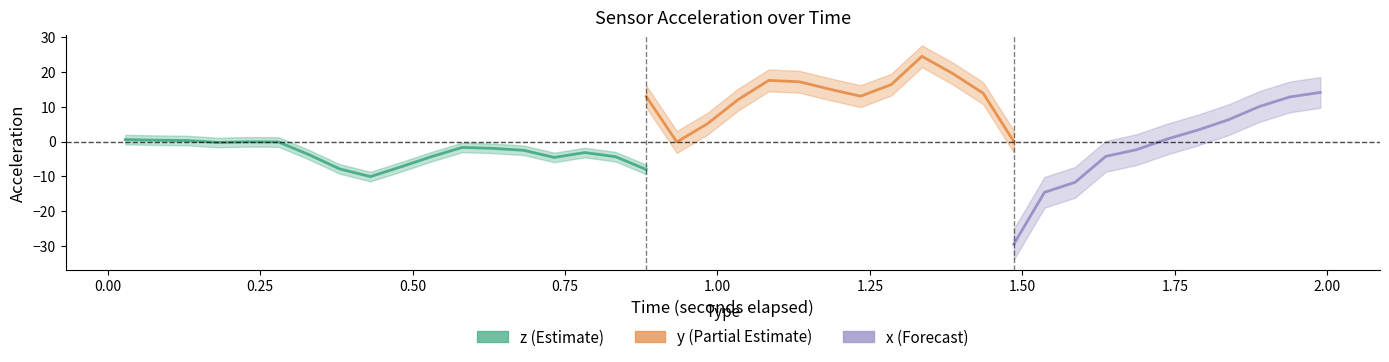

What is the value of the z point at the 4th from the left?

0.2